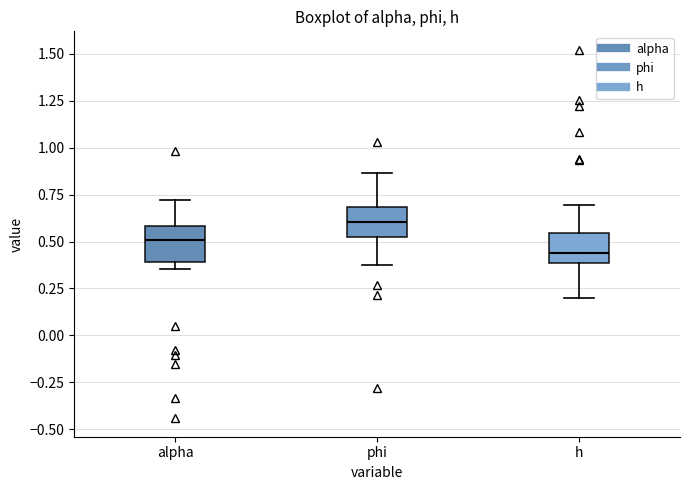

Reading left to right, transcribe this box plot: for each box, give where its median line is, the range the box spans, and where its two whiskers end, as read against the y-axis. The values are not printed on the chart, so give them approximately, as read against the axis.

alpha: median 0.50, box 0.40 to 0.60, whiskers 0.35 to 0.70
phi: median 0.60, box 0.50 to 0.70, whiskers 0.35 to 0.85
h: median 0.45, box 0.40 to 0.55, whiskers 0.20 to 0.70